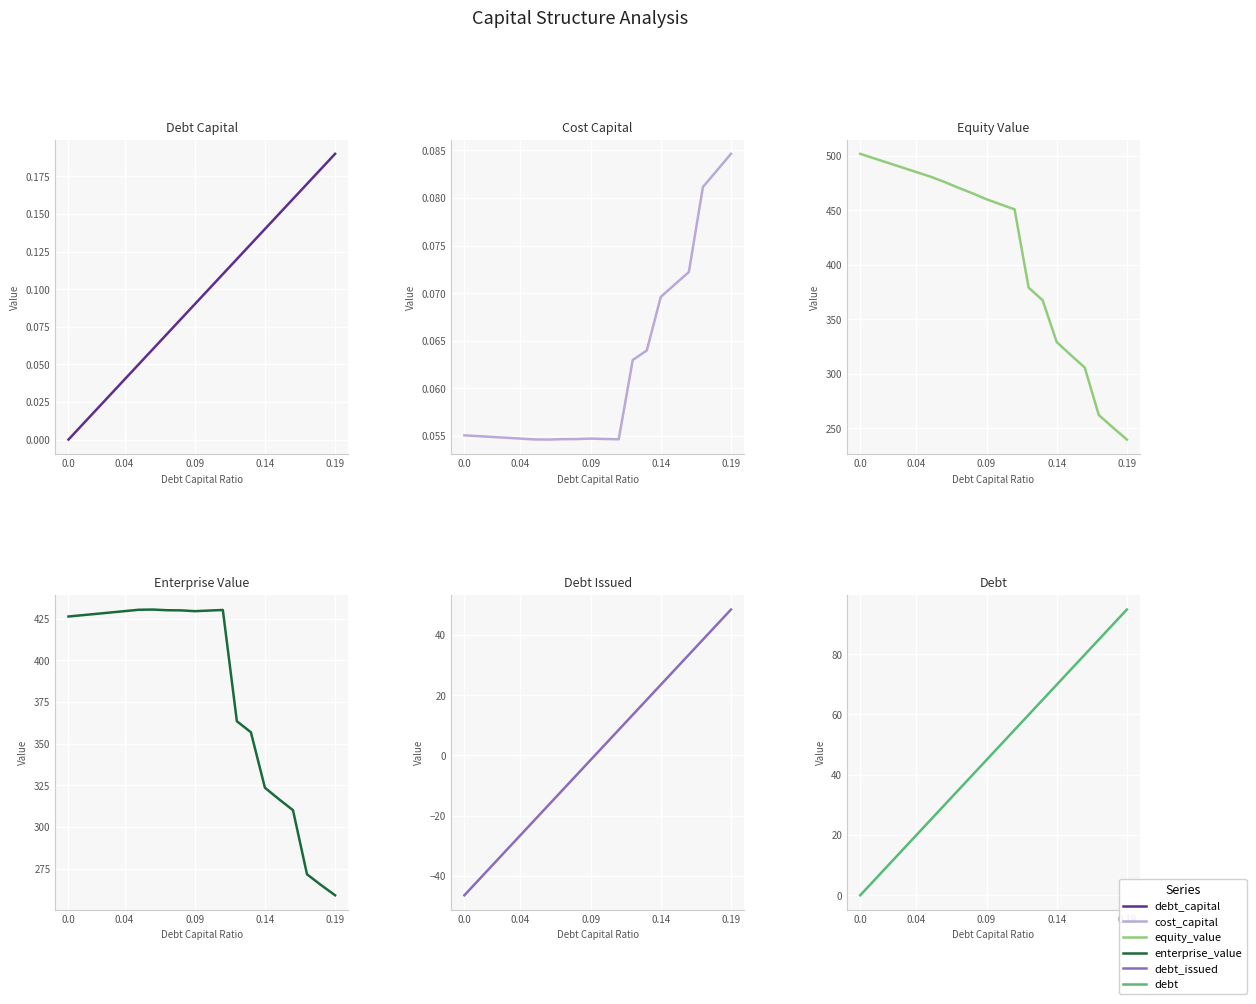

What is the value of the equity_value point at the 17th from the left?

305.6